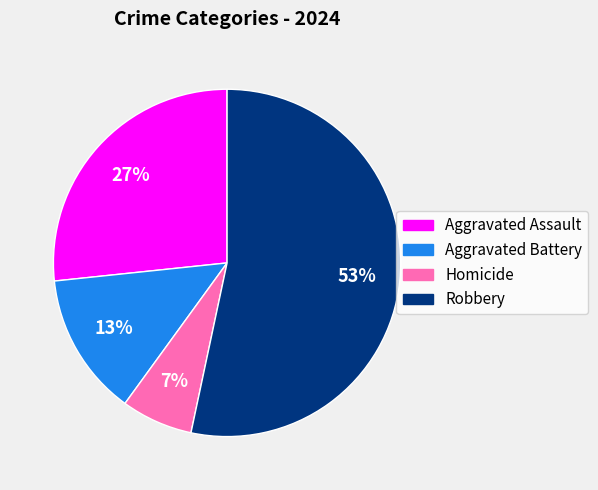

Is there any slice that represents more than half of the pie?

Yes